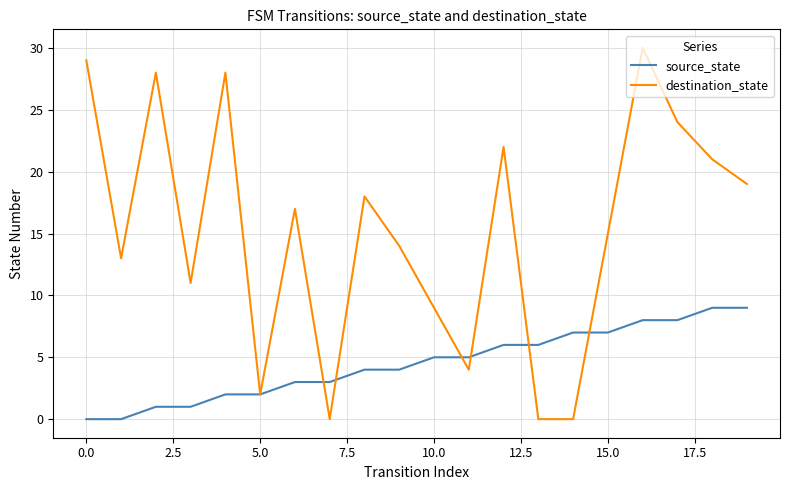

What is the difference between the maximum and second lowest values in the source_state series?

9